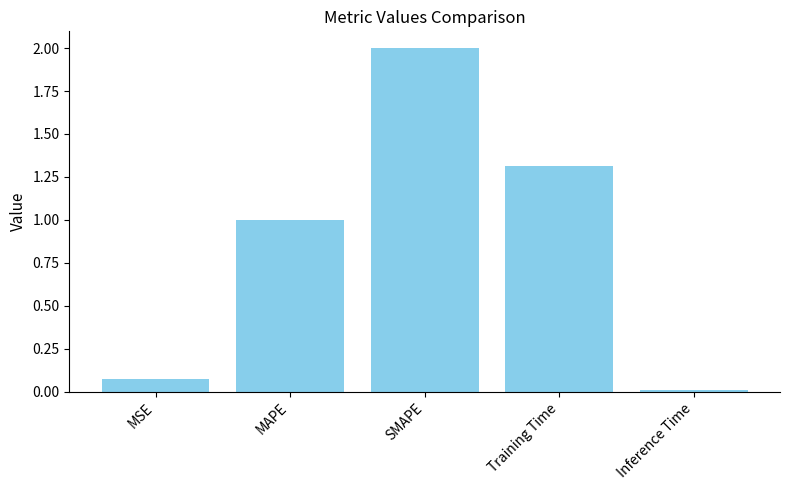

What is the value of the 4th bar from the left?

1.3